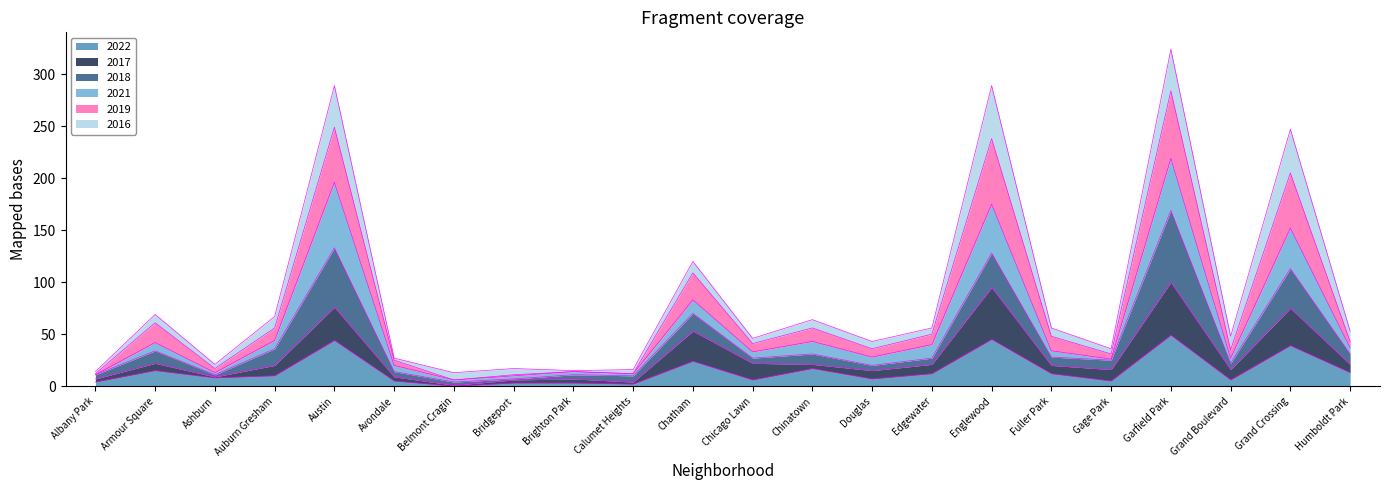

Which series has the largest total across all categories?

2019